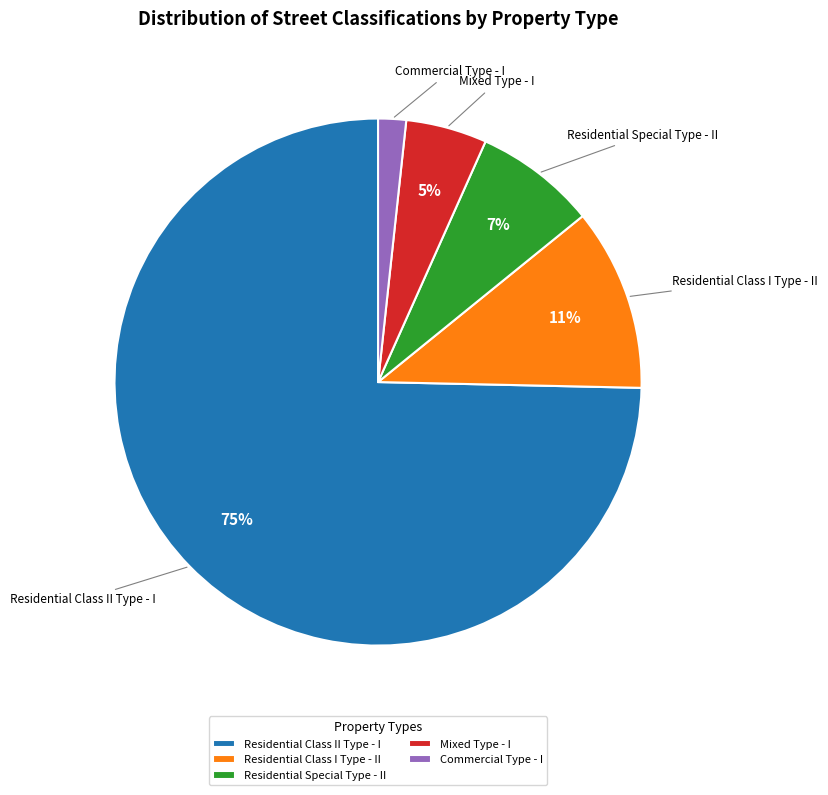

Which slice represents more than half of the pie?

Residential Class II Type - I